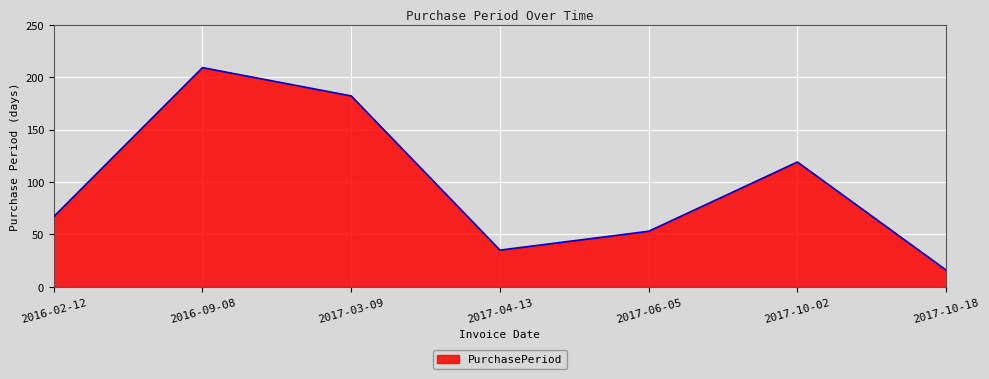

True or false: the data shows 34 at 2016-02-12.

False